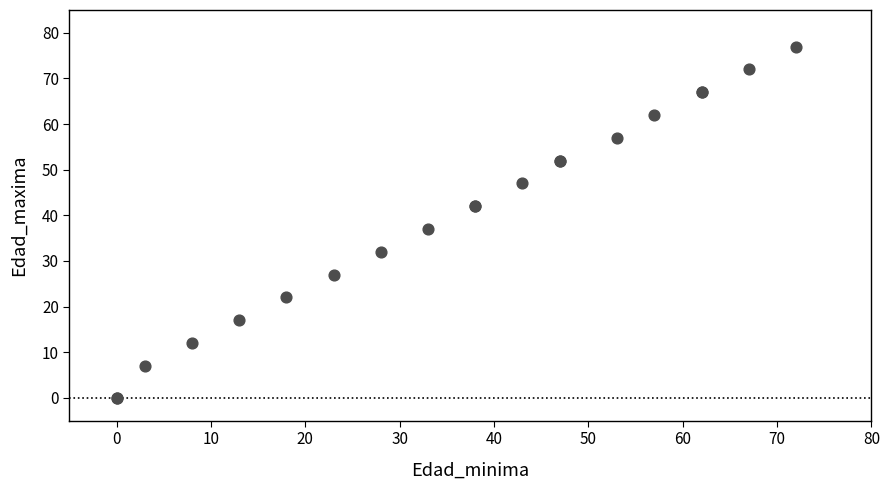

What Y value in the scatter plot is closest to 38?

37